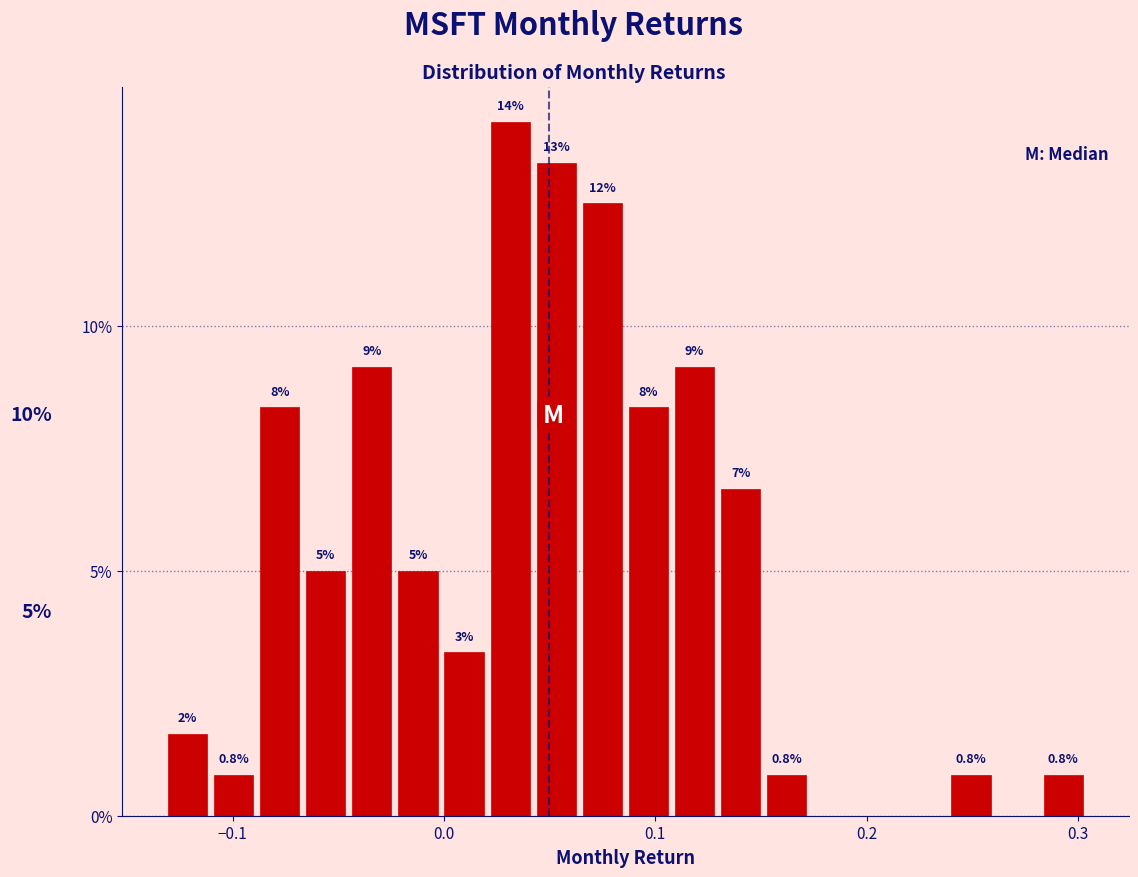

Around what value on the x-axis is the tallest bar? Give the approximate position of its centre, as read against the axis.

0.03